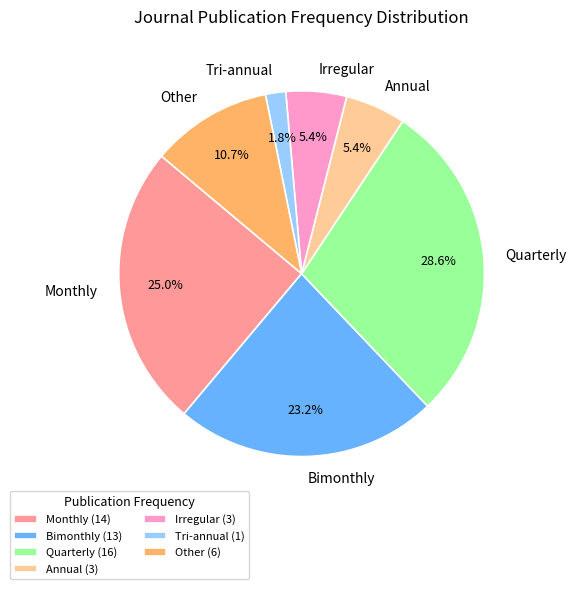

How many segments does this pie chart have?

7